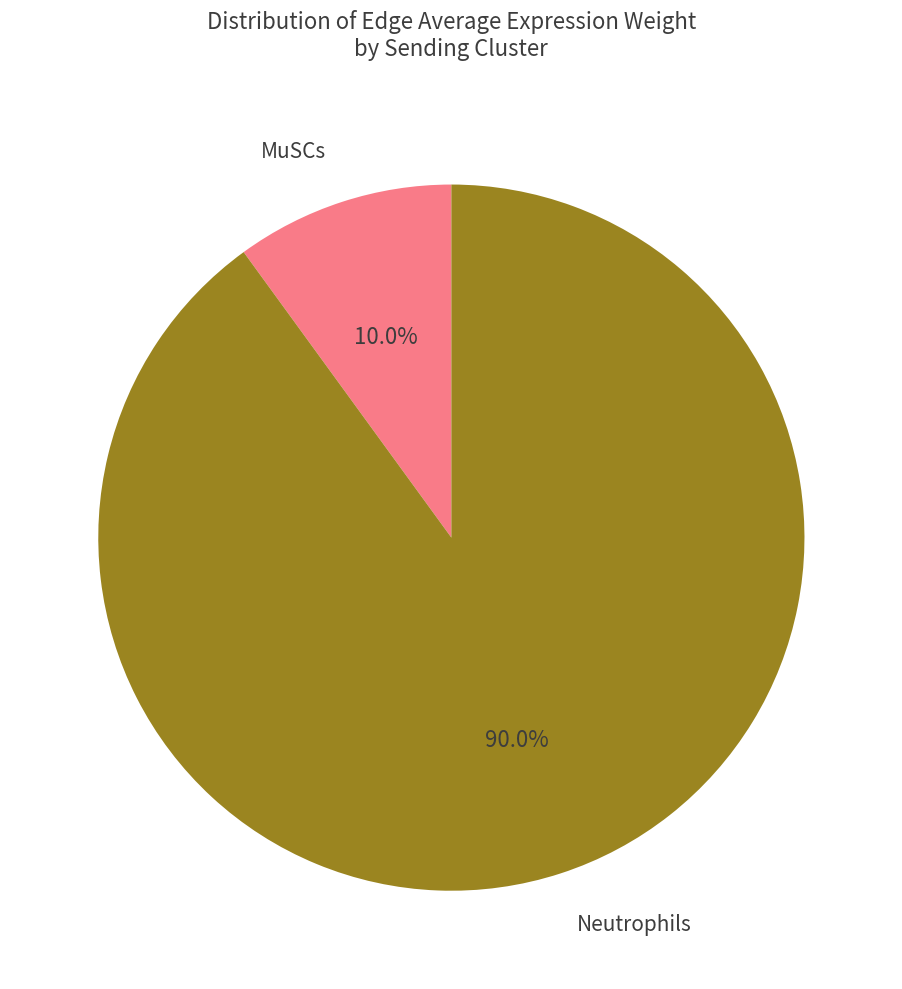

Is there any slice that represents more than half of the pie?

Yes